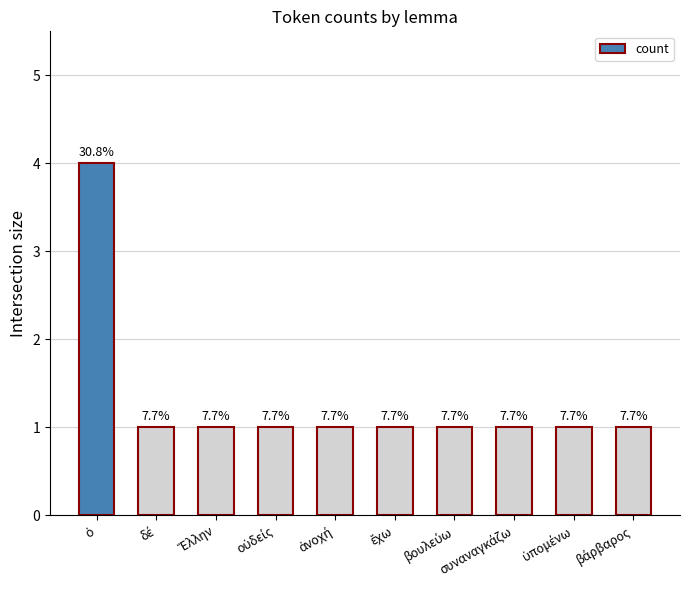

How many bars are there in total?

10